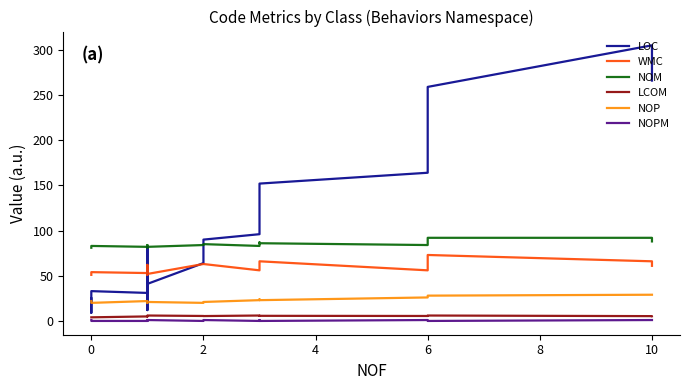

How many values in NOPM are above zero?

12